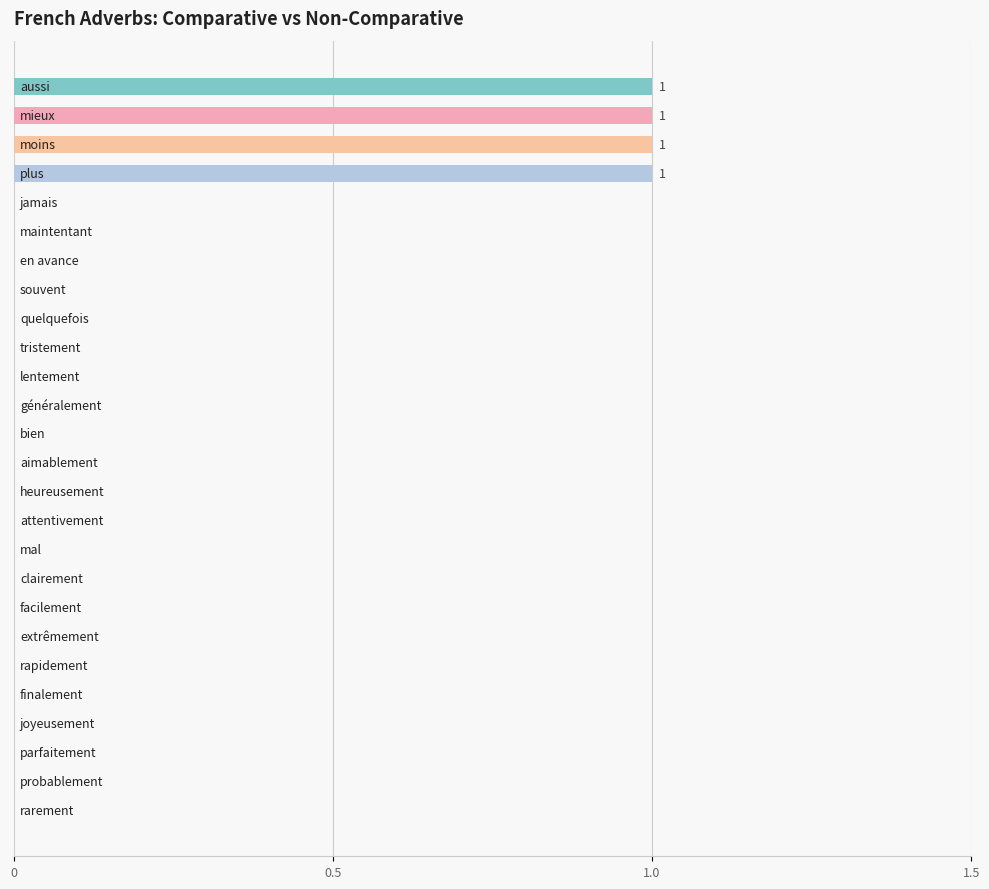

What is the sum of all values?

4